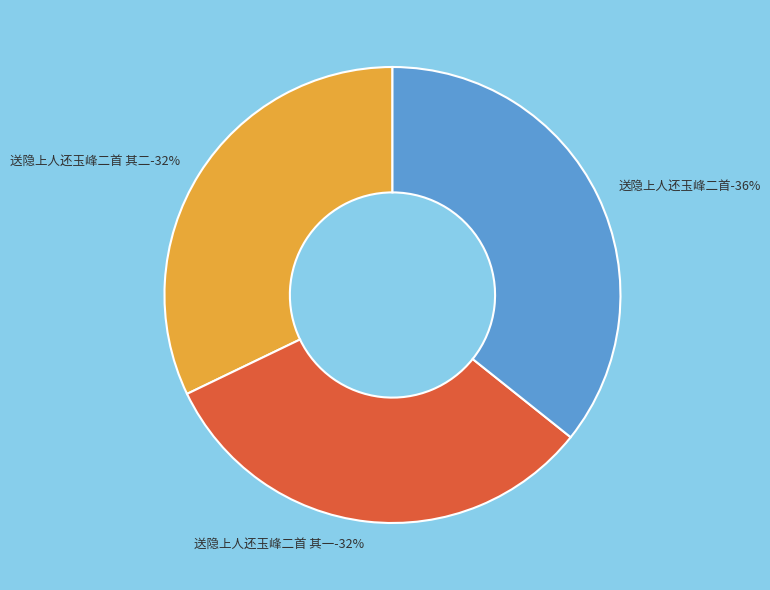

Which has a higher value, 送隐上人还玉峰二首 or 送隐上人还玉峰二首 其二?

送隐上人还玉峰二首